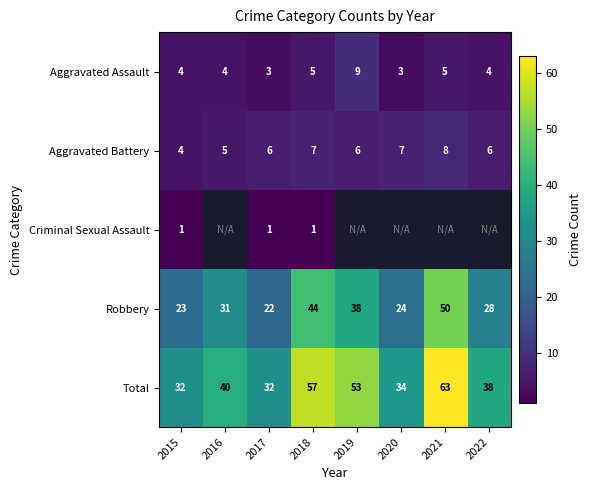

What is the approximate value of Total at 2015?

32